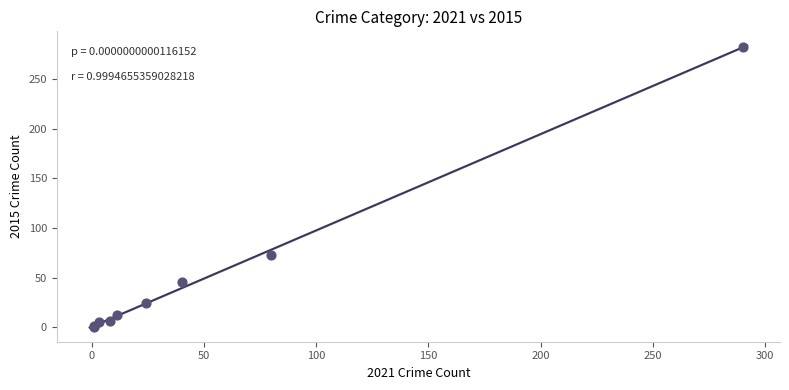

What Y value in the scatter plot is closest to 141?

73